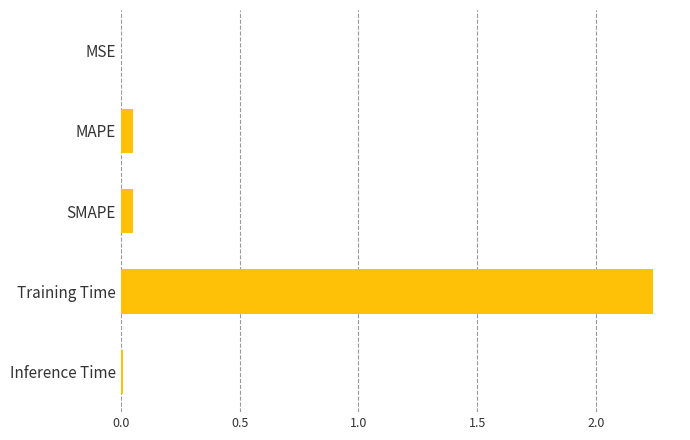

Between Inference Time and Training Time, which is larger?

Training Time